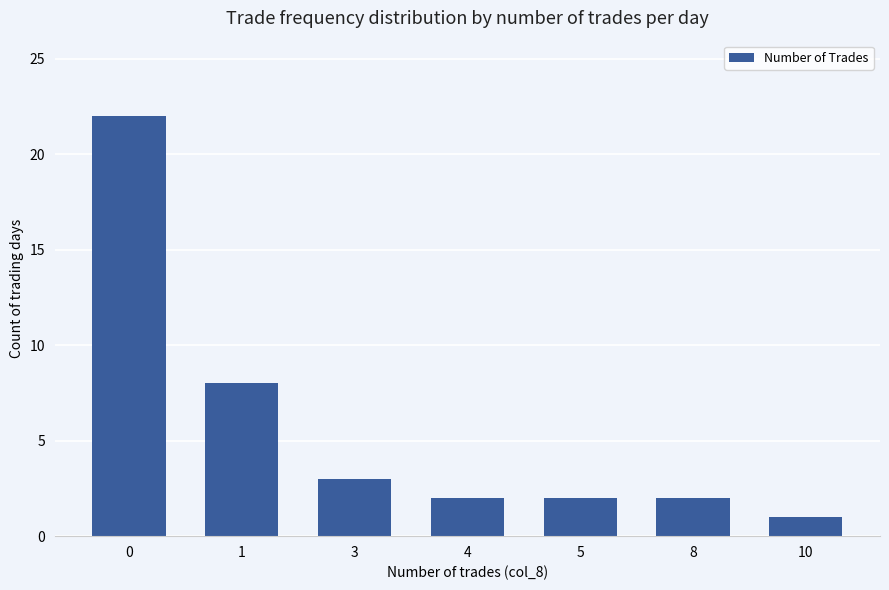

What is the greatest value displayed?

22